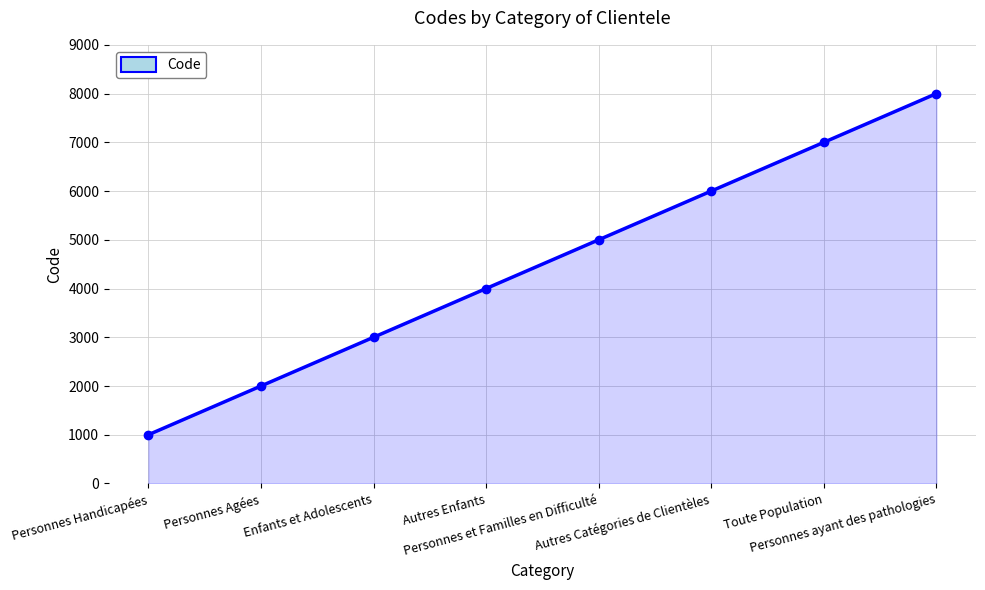

How many data points does each series have?

8